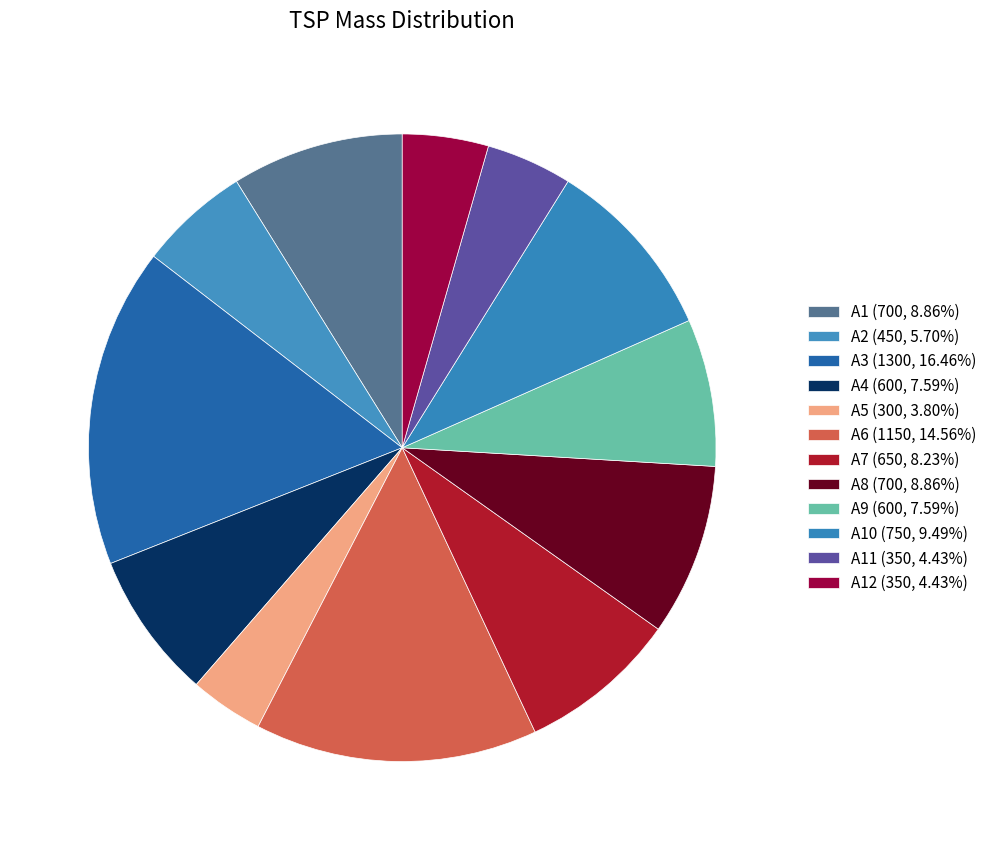

How many segments does this pie chart have?

12